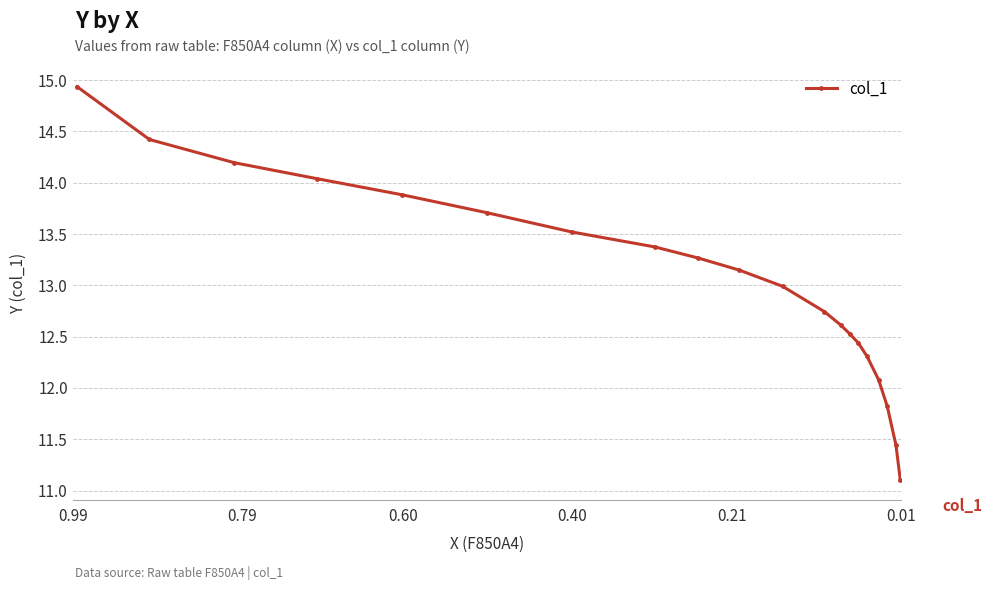

What is the difference between the maximum and second lowest values?

3.5